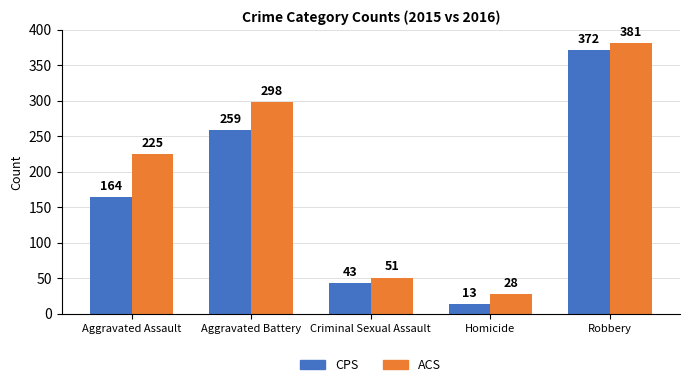

What is the spread (max minus min) of values at Aggravated Assault?

61